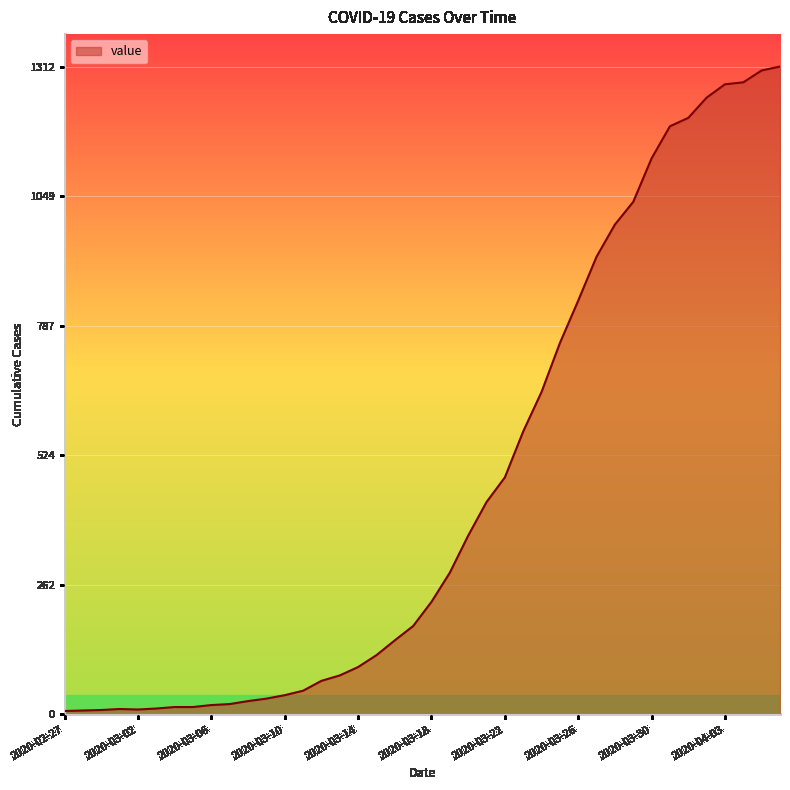

What is the difference between the maximum and minimum values?

1305